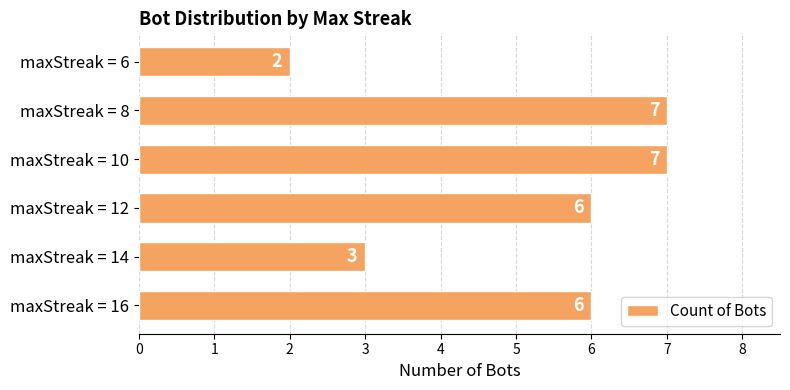

Between maxStreak = 10 and maxStreak = 14, which is larger?

maxStreak = 10